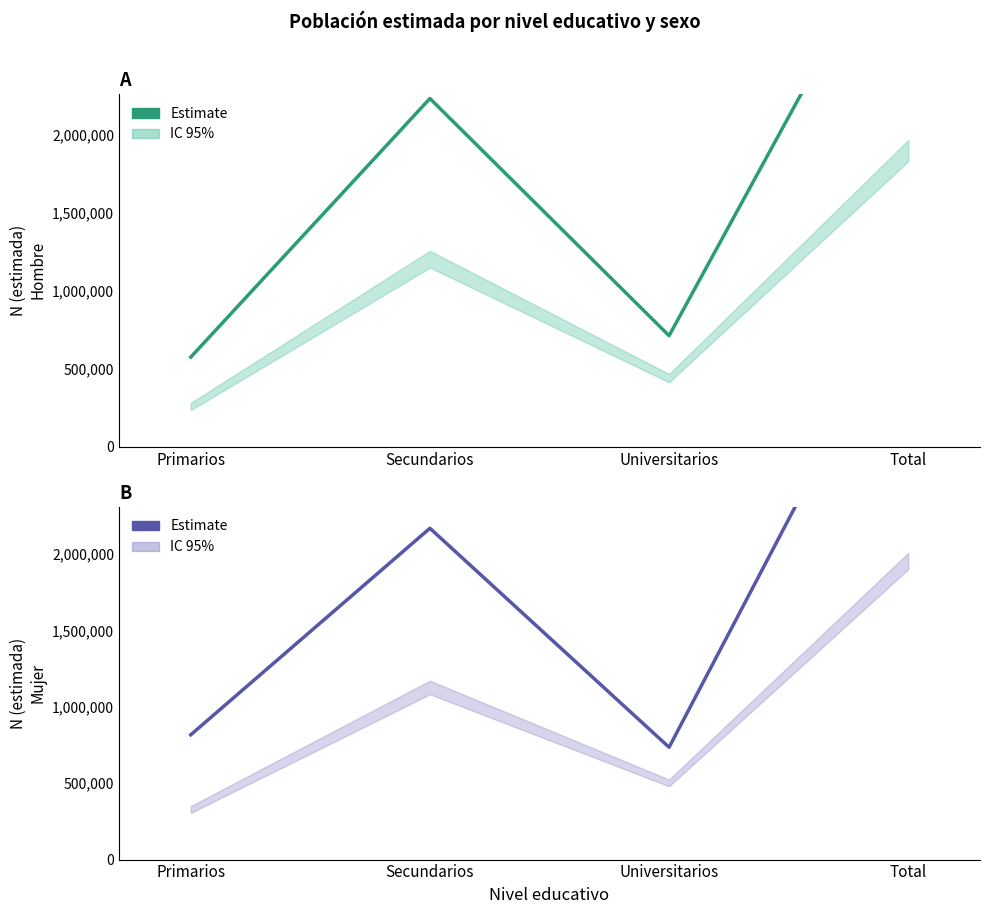

What is the sum of all Hombre (estimado) values?

7028582